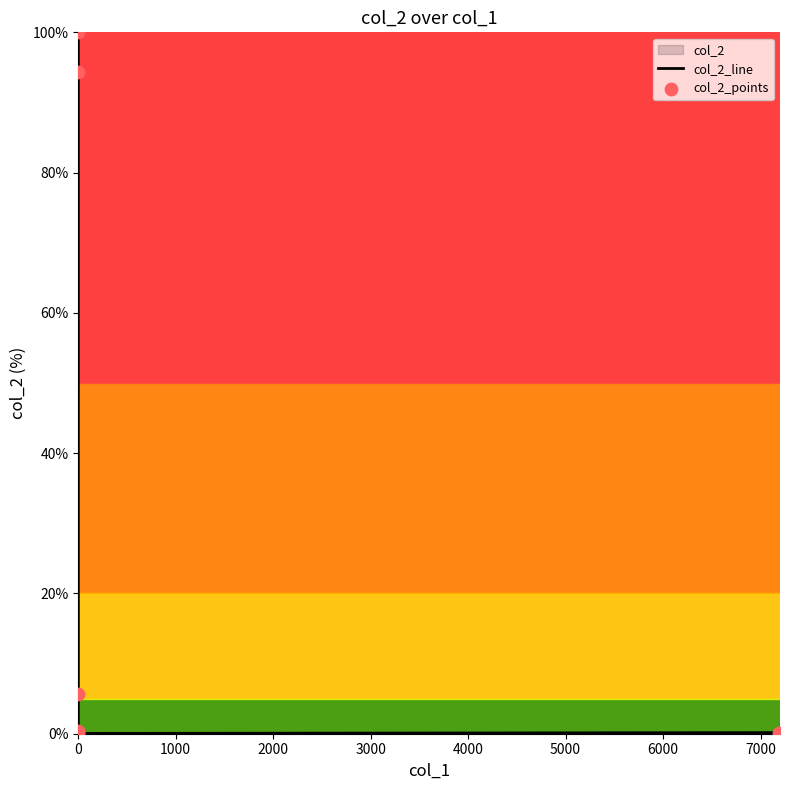

At how many categories does at least one series exceed 62?

2